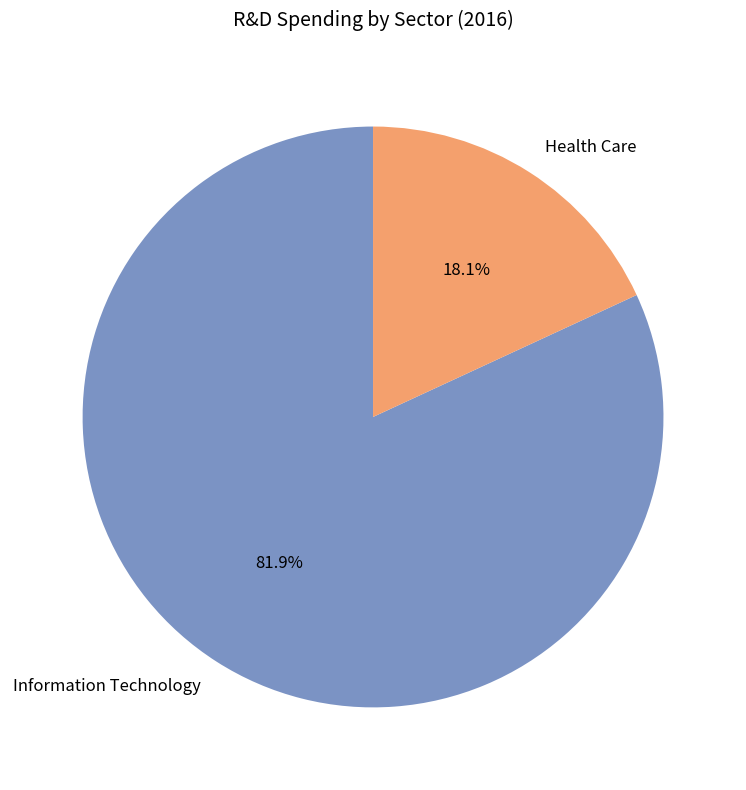

To the nearest percent, what percentage of the pie is Health Care?

18%